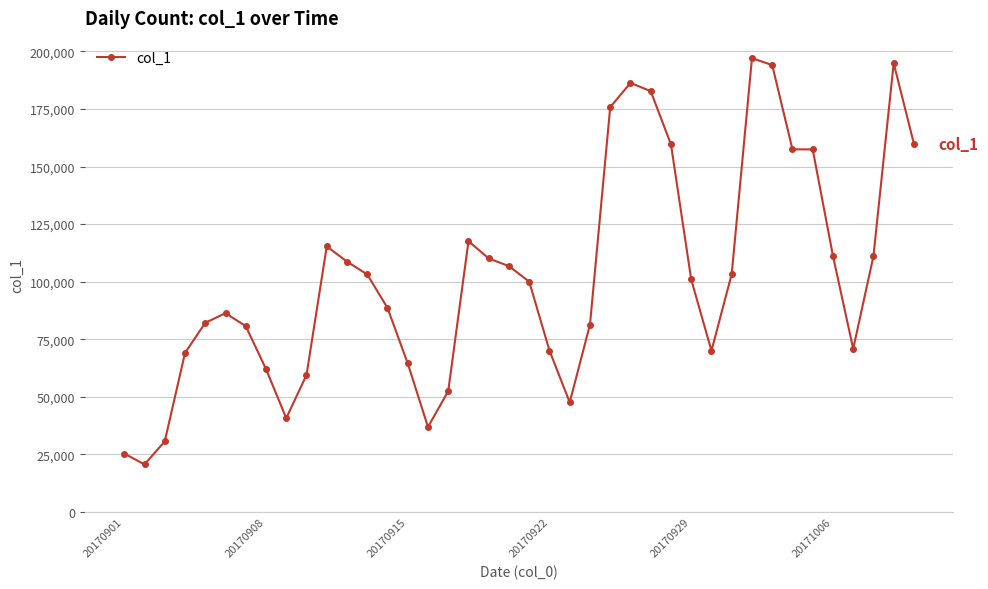

What is the value of the 40th point from the left?

159838